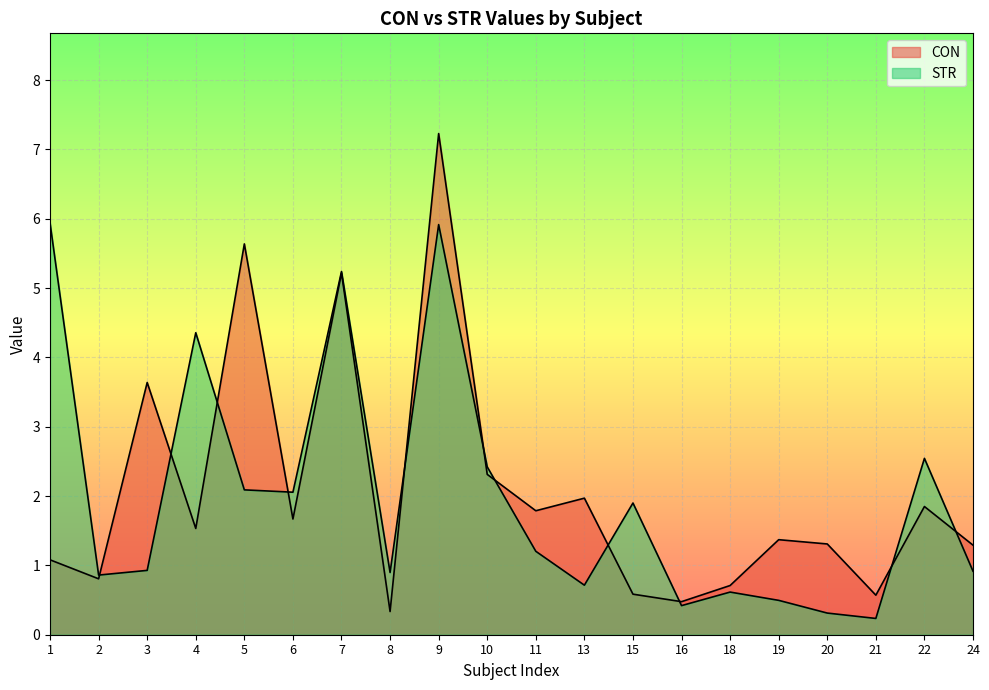

What is the sum of all STR values?

40.1